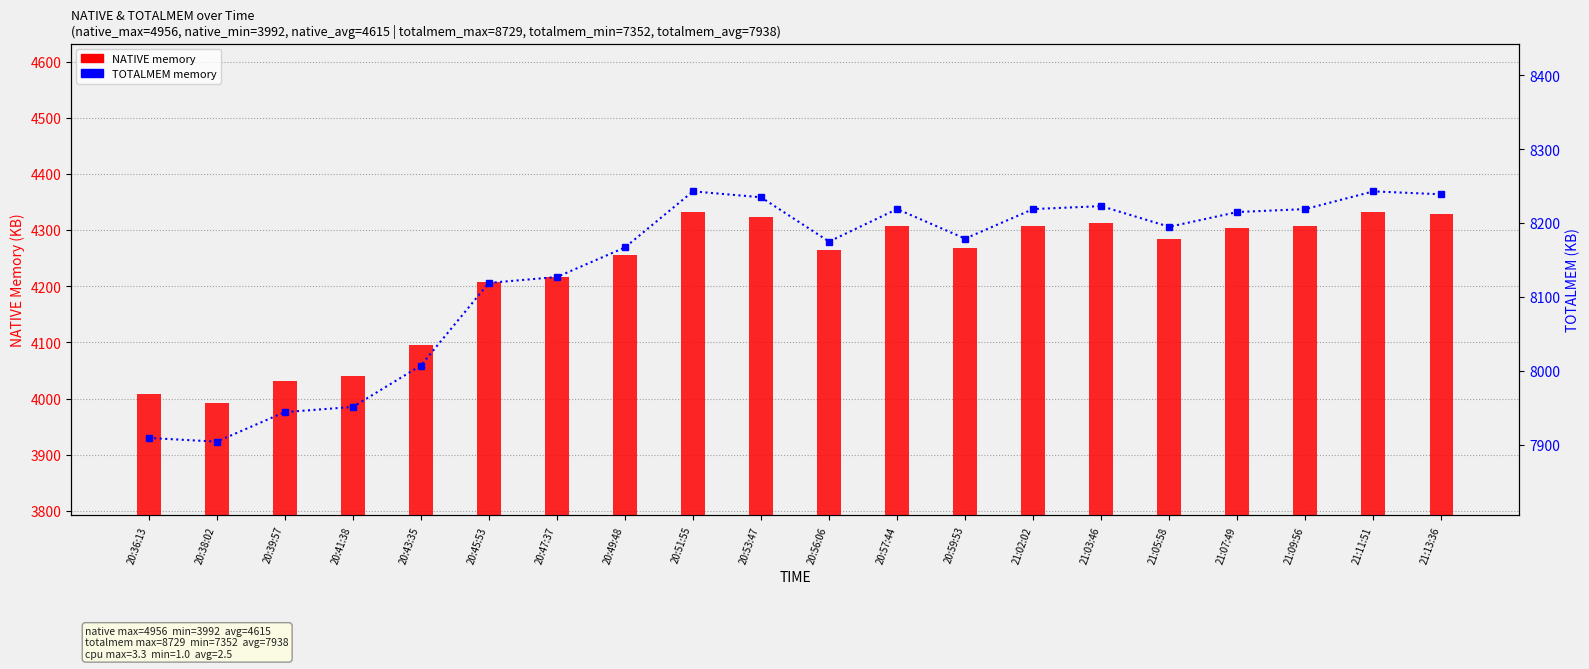

What is the label of the 1st bar from the left?

20:36:13